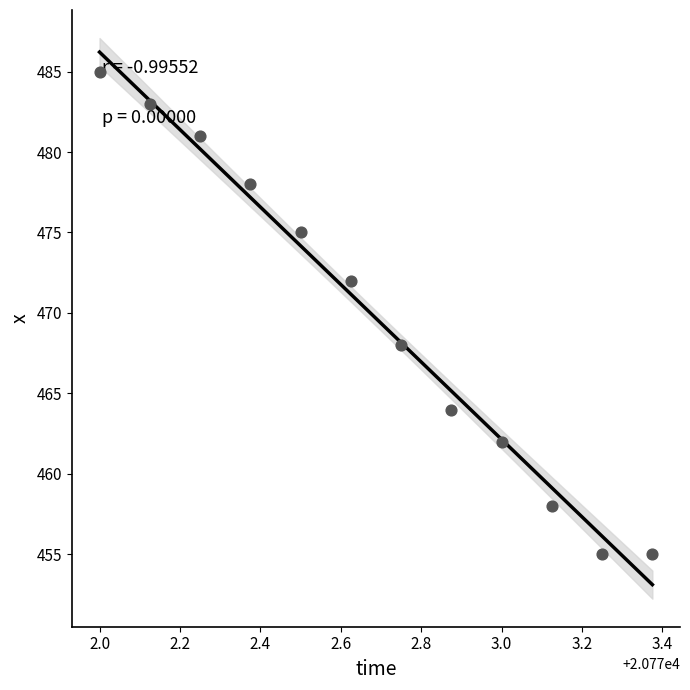

What is the range of Y values (max minus min)?

30